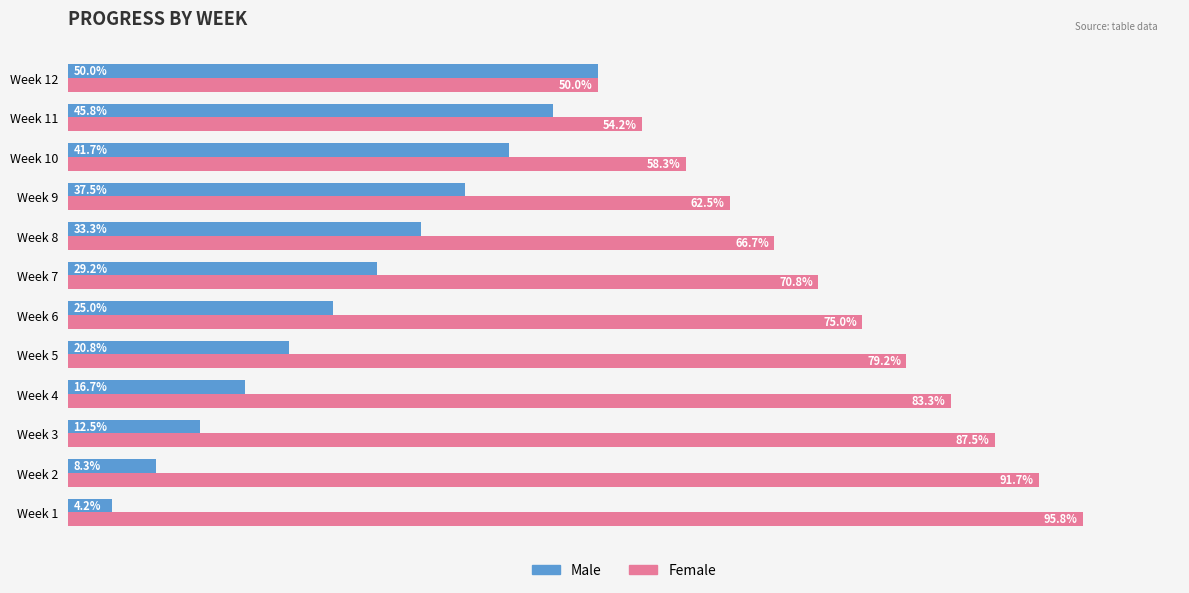

What are all the series names shown in the legend?

Male, Female